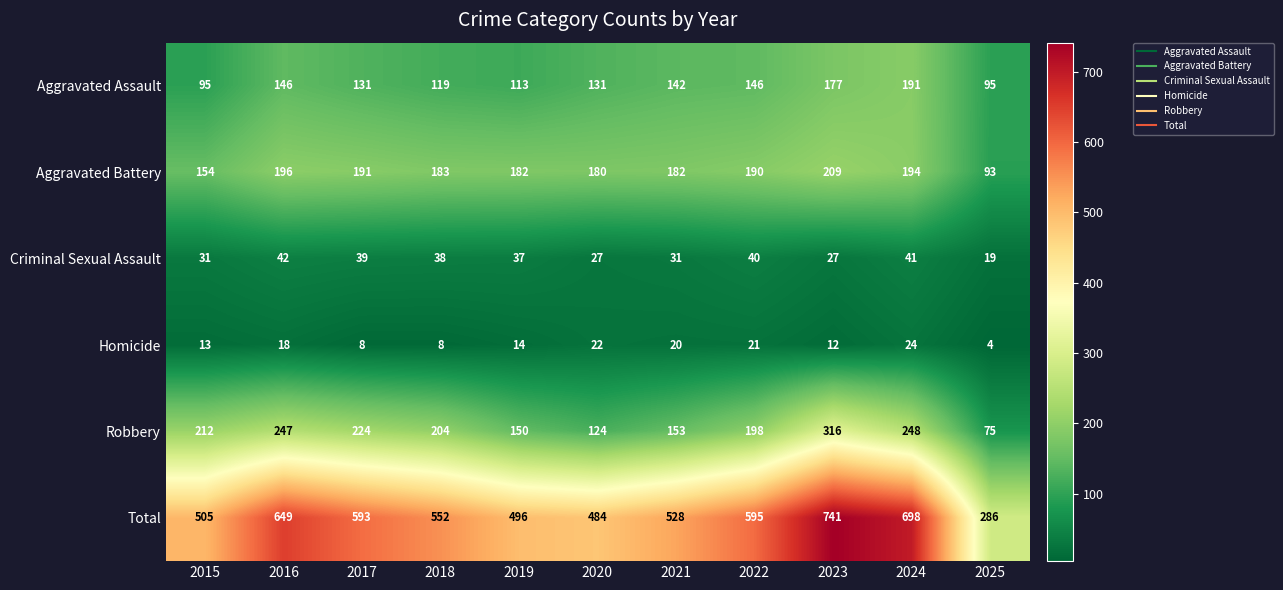

What is the difference between the maximum and minimum values in the Aggravated Assault series?

96